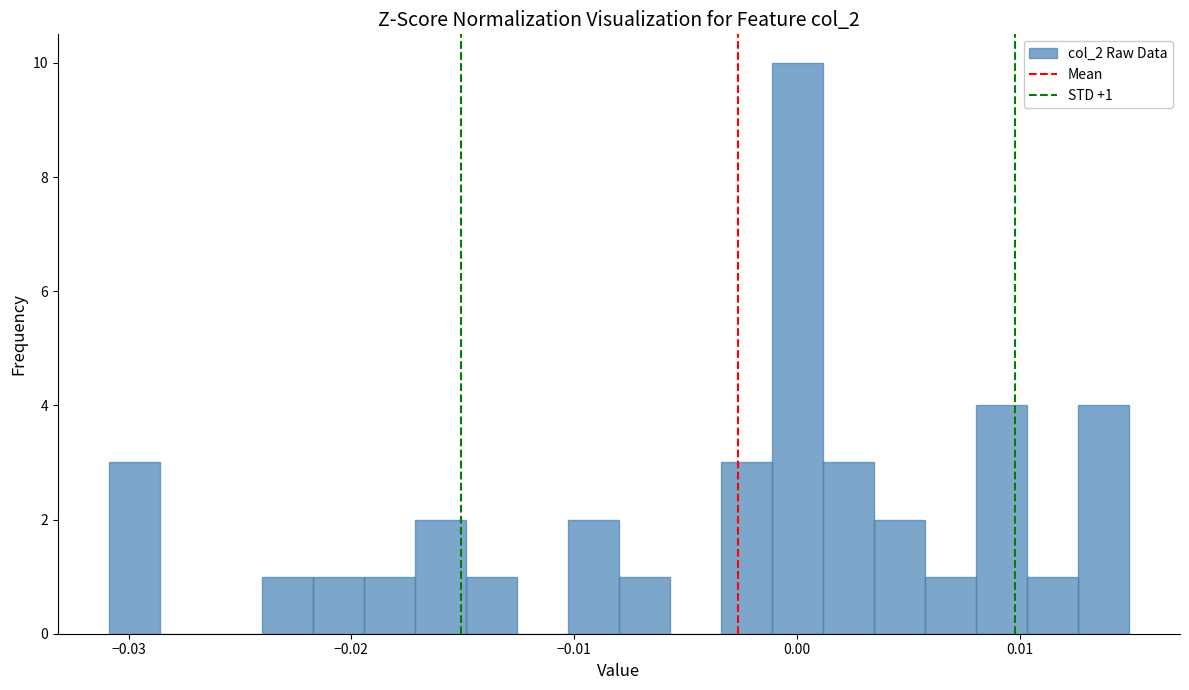

Read against the x-axis, roughly where is the centre of the tallest bar?

0.000